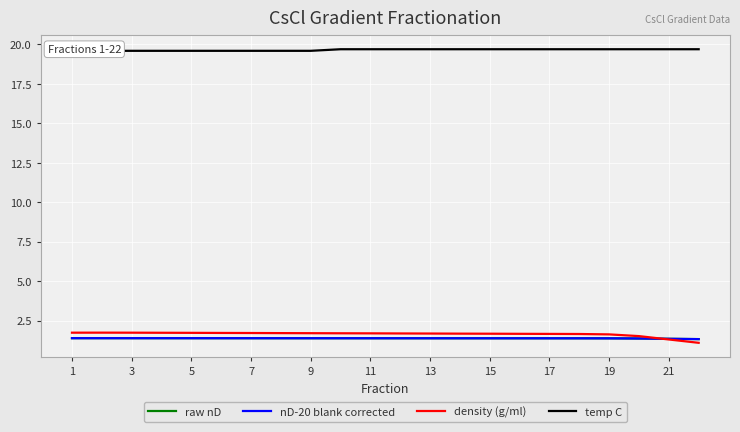

True or false: density (g/ml) has more than 1 points higher than both neighbors.

False